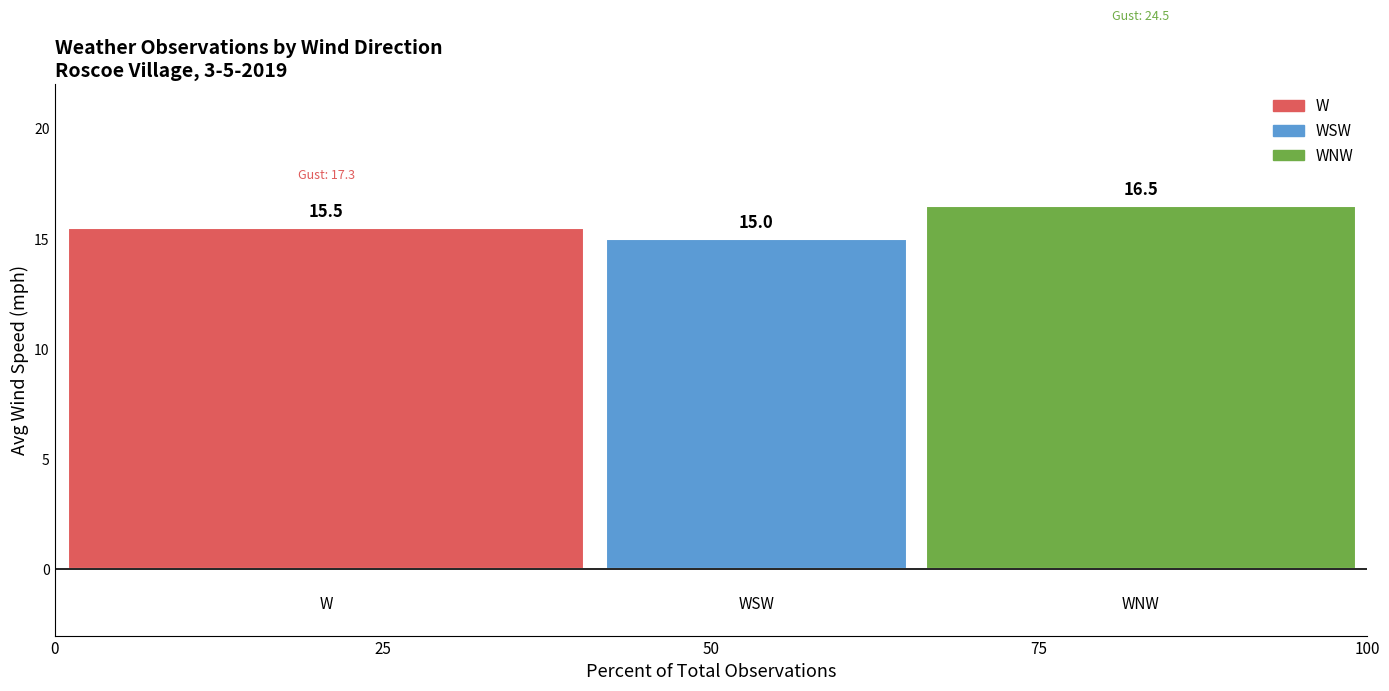

What are all the series names shown in the legend?

W, WSW, WNW